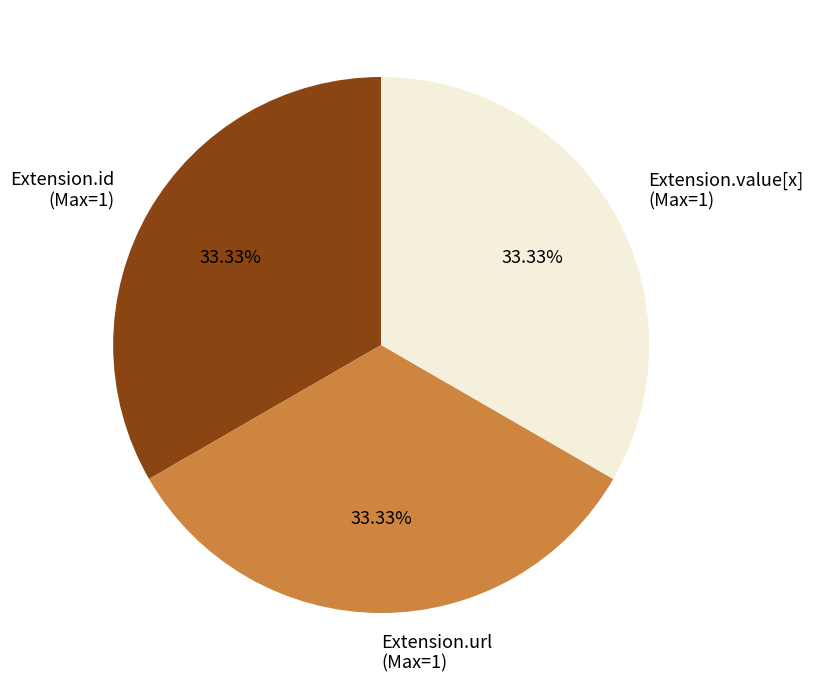

Is there a majority slice in this chart?

No